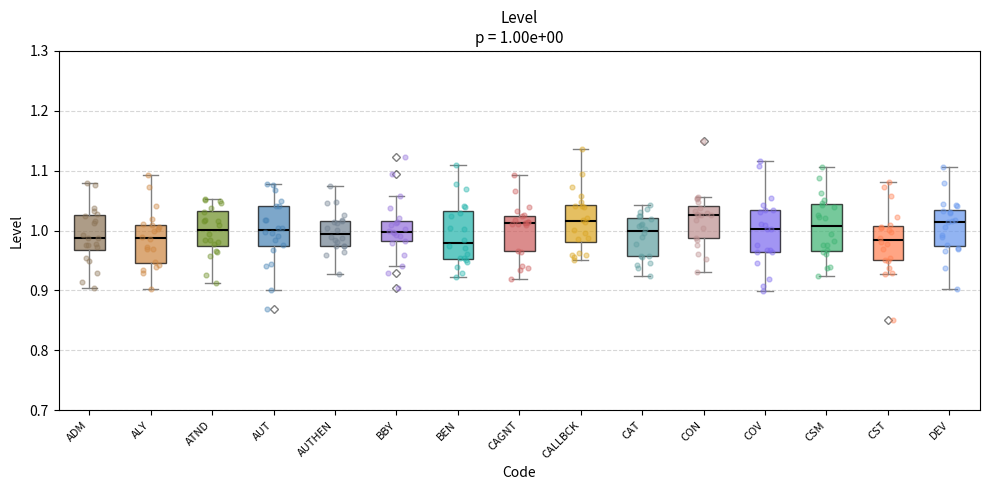

Which box's median line is the highest?

CON